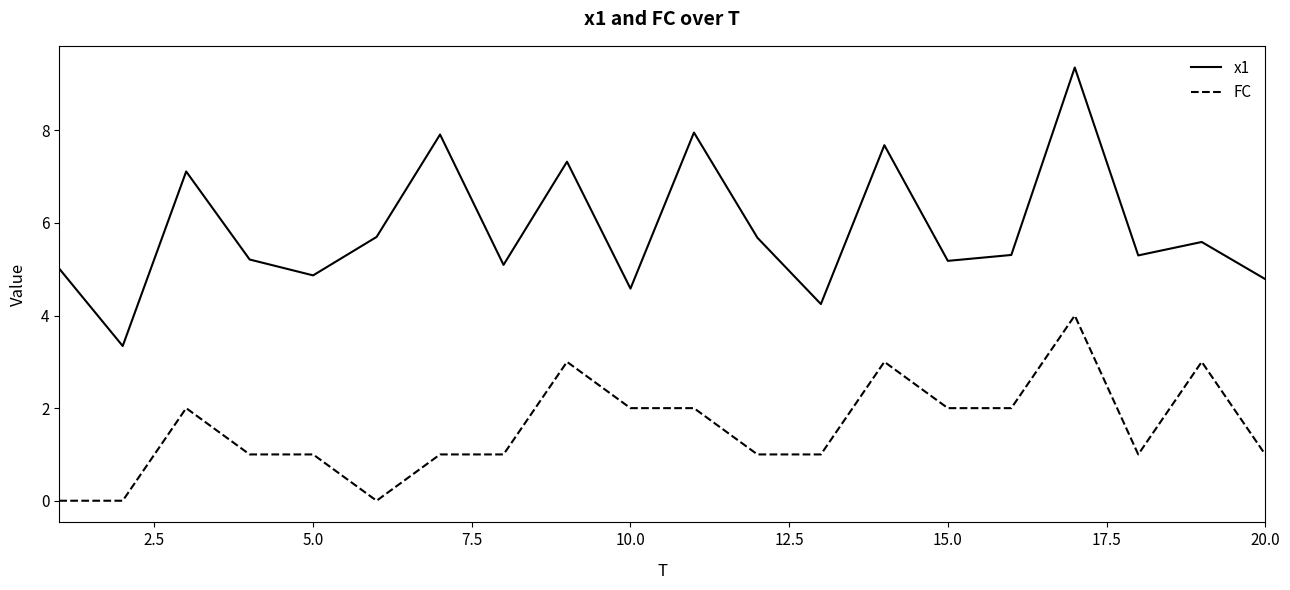

Reading left to right, extract all data points from this chart.

x1: 5.0	3.3	7.1	5.2	4.9	5.7	7.9	5.1	7.3	4.6	8.0	5.7	4.2	7.7	5.2	5.3	9.4	5.3	5.6	4.8
FC: 0.0	0.0	2.0	1.0	1.0	0.0	1.0	1.0	3.0	2.0	2.0	1.0	1.0	3.0	2.0	2.0	4.0	1.0	3.0	1.0